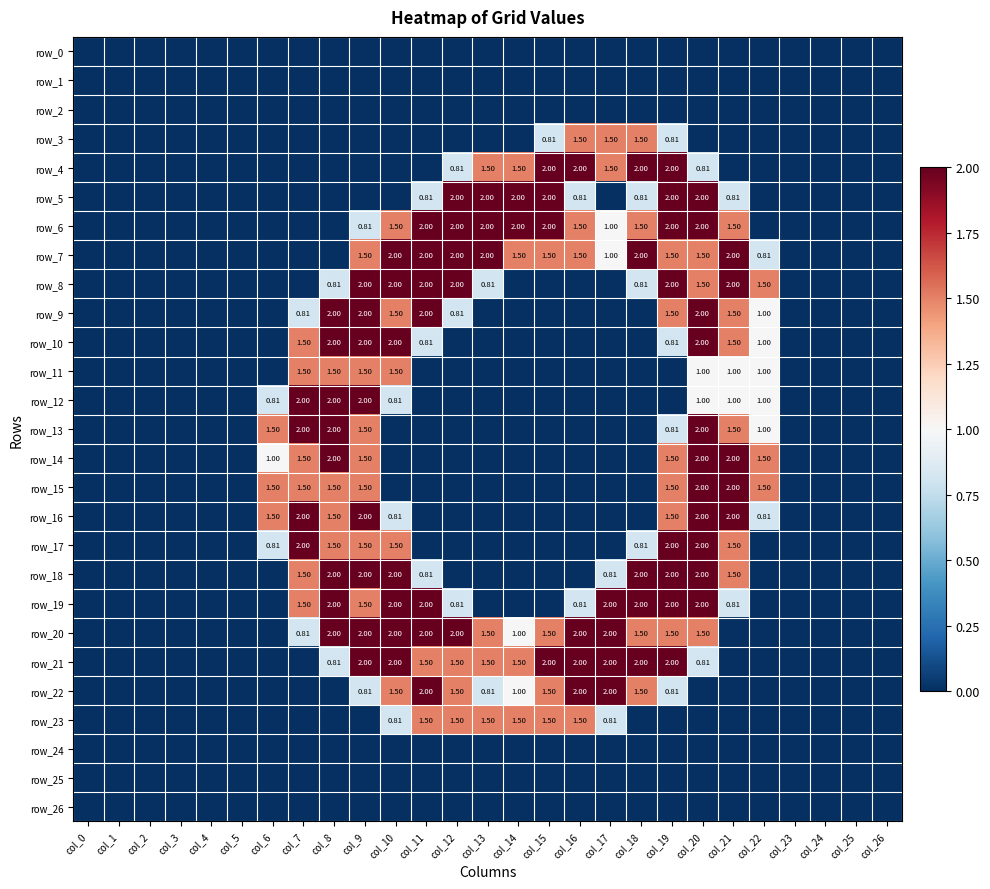

At which label is row_3 closest to 0?

col_0